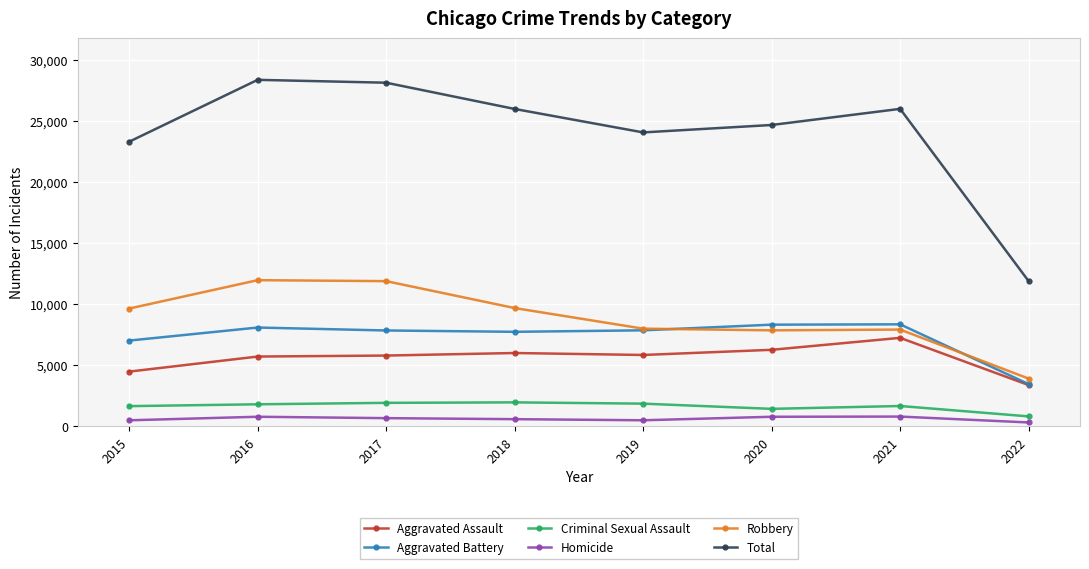

The value of Aggravated Assault at 2016 is 5712. True or false?

True